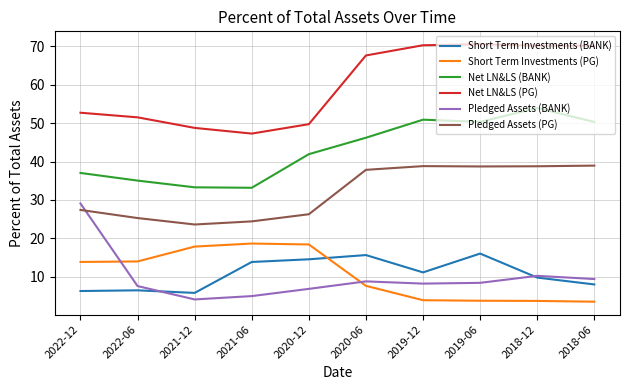

What is the highest value of the Pledged Assets (PG) series?

38.9